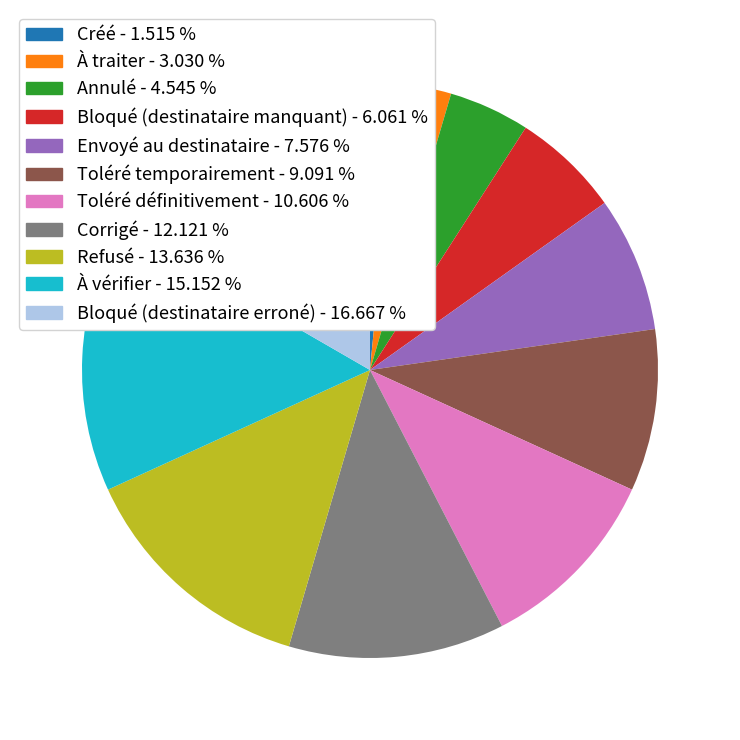

Does any single category account for the majority?

No